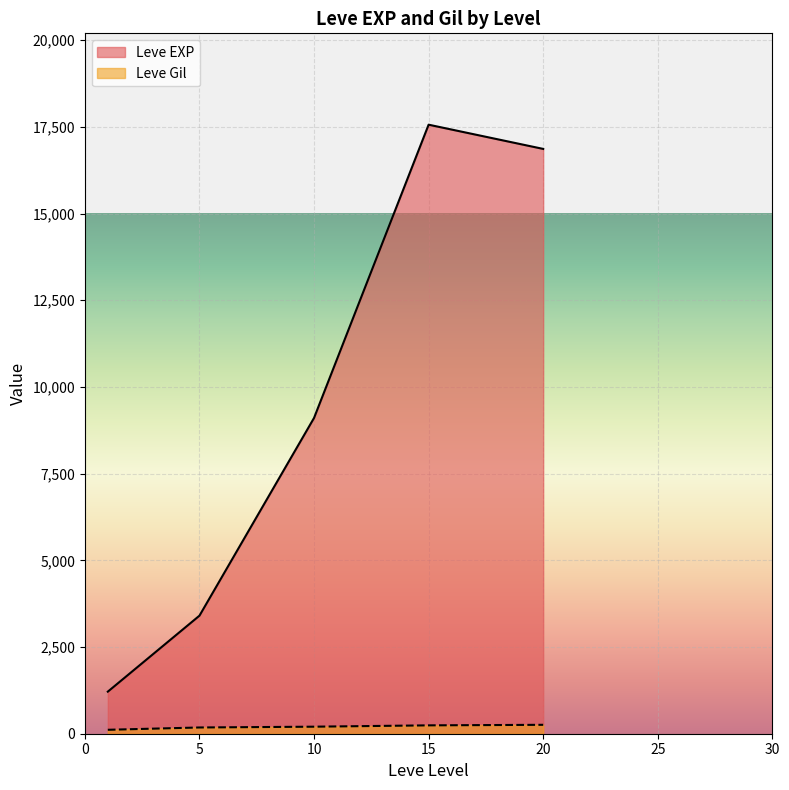

True or false: Leve EXP and Leve Gil cross at least once.

False